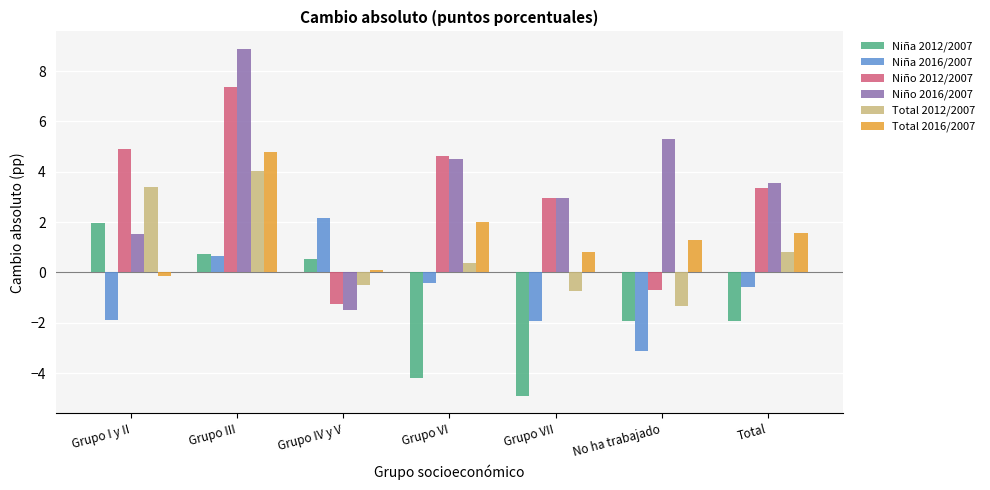

At which category is the sum across all series the highest?

Grupo III